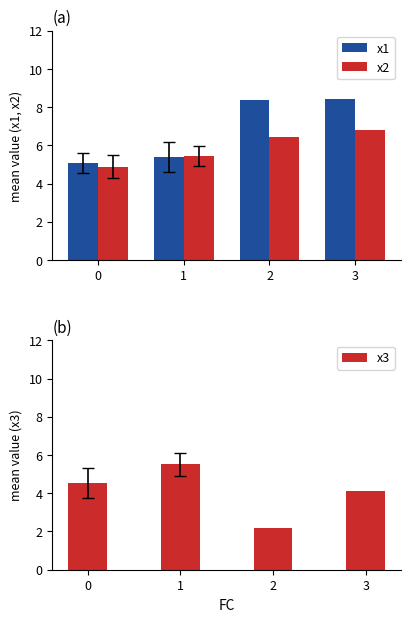

Reading left to right, what are all the values shown in this chart?

x1: 0=5.1	1=5.4	2=8.4	3=8.4
x2: 0=4.9	1=5.4	2=6.4	3=6.8
x3: 0=4.5	1=5.5	2=2.2	3=4.1